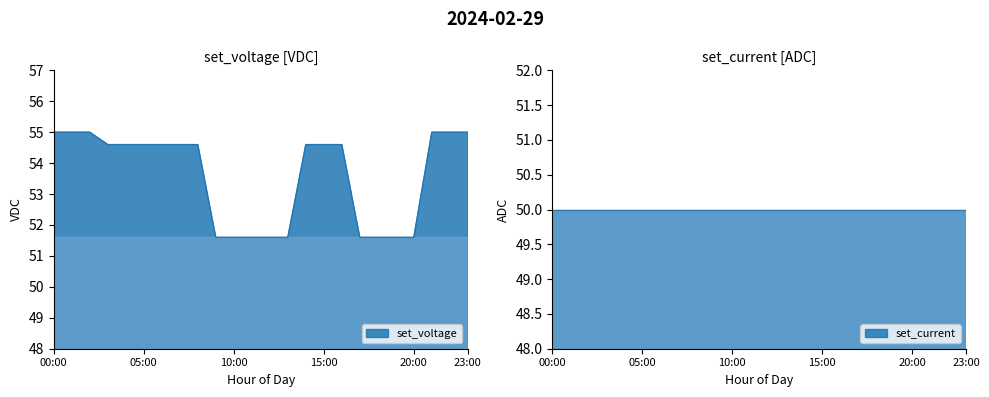

Reading right to left, list all the values displayed in this chart.

55.0	55.0	55.0	51.6	51.6	51.6	51.6	54.6	54.6	54.6	51.6	51.6	51.6	51.6	51.6	54.6	54.6	54.6	54.6	54.6	54.6	55.0	55.0	55.0